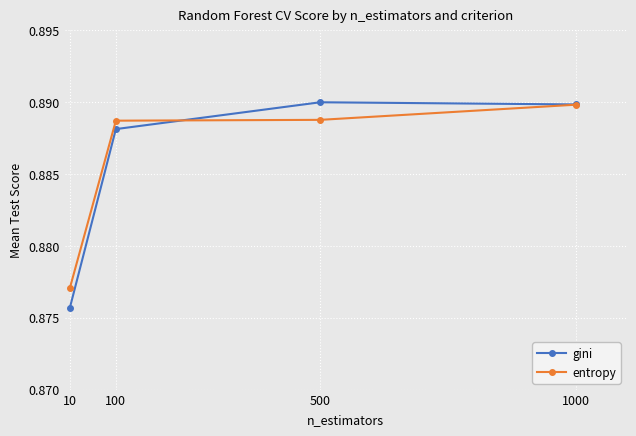

Which series has the largest range (max minus min)?

gini